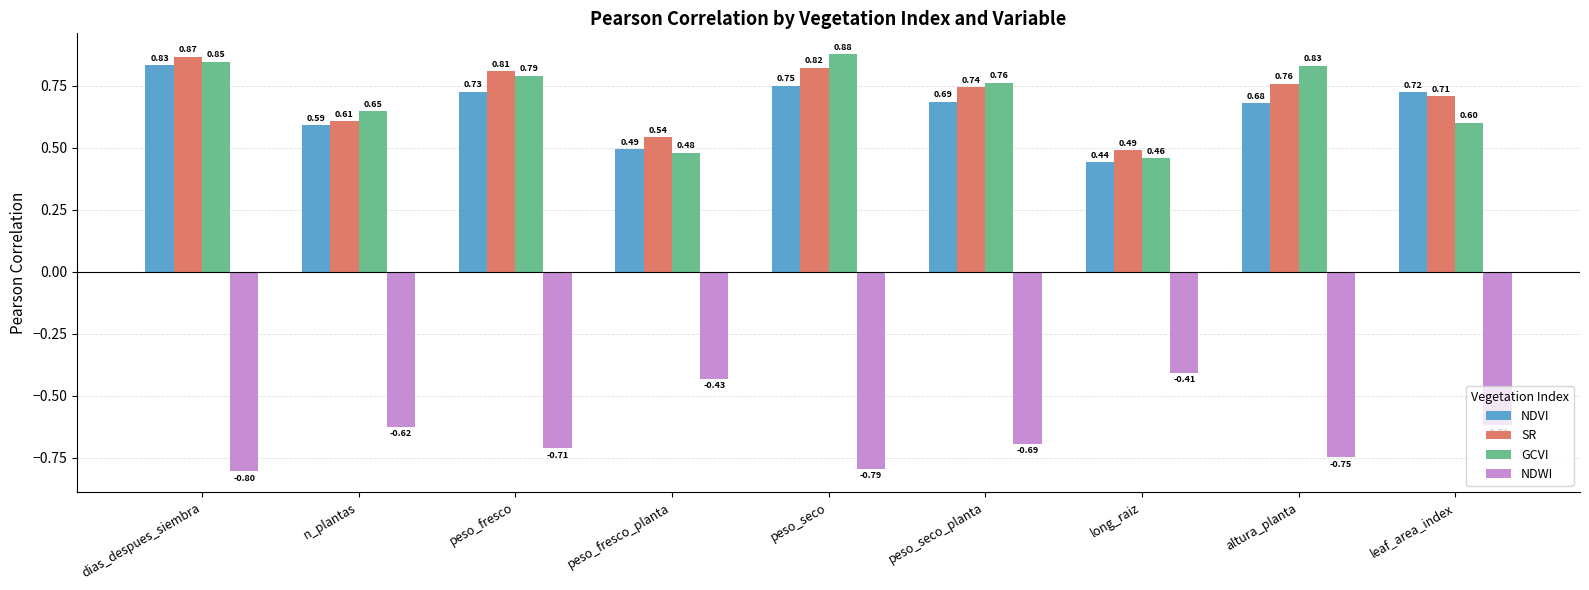

What is the sum of the GCVI values at peso_seco_planta and long_raiz?

1.2